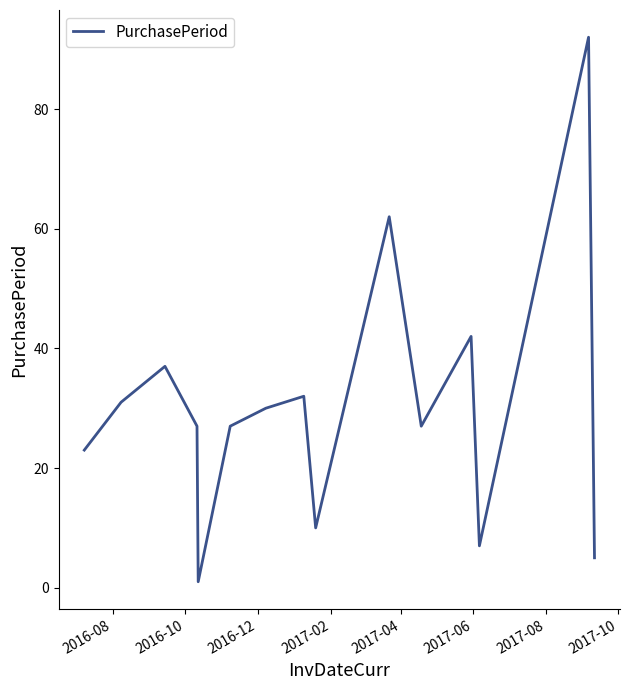

What is the greatest value displayed?

92